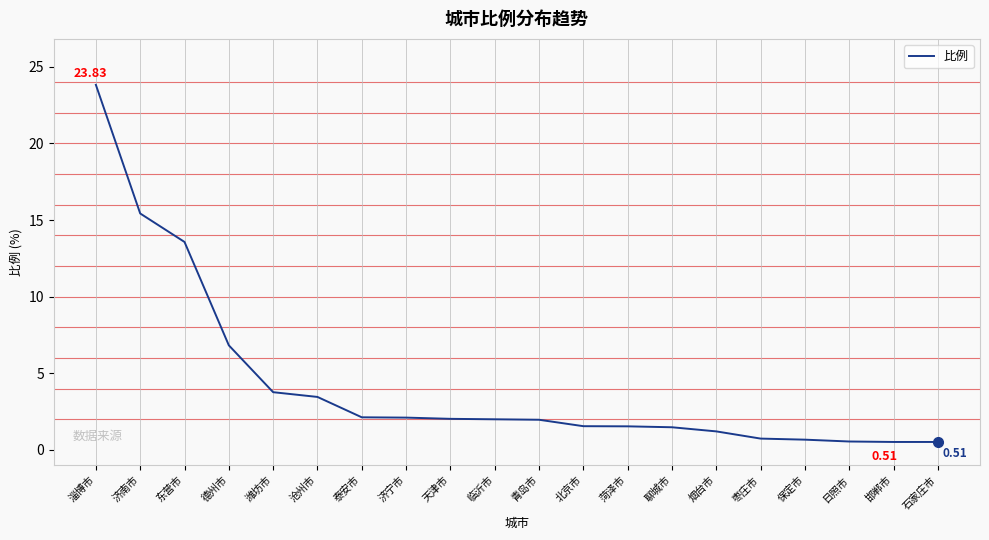

Approximately how many times larger is the value at 淄博市 compared to 济南市?

1.5